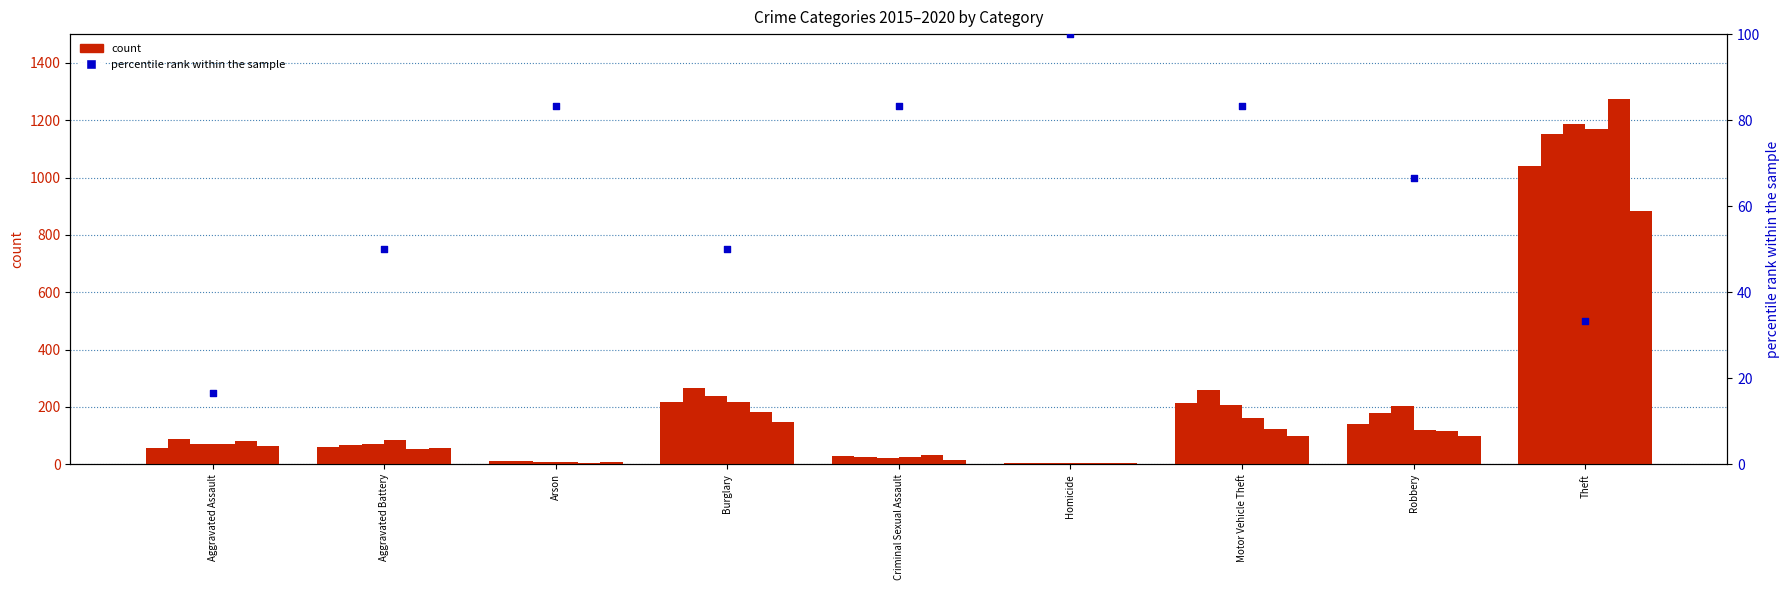

What is the ratio of the value at Burglary to the value at Aggravated Assault?

3.0